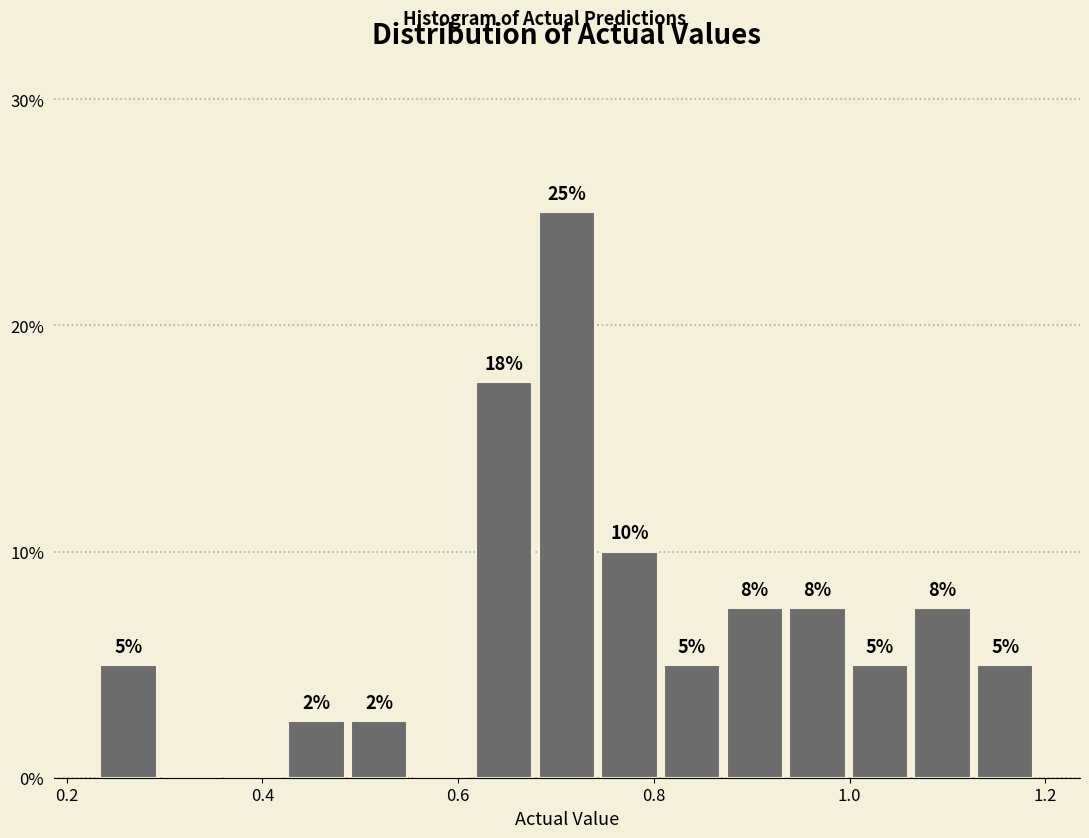

Read against the x-axis, roughly where is the centre of the tallest bar?

0.72